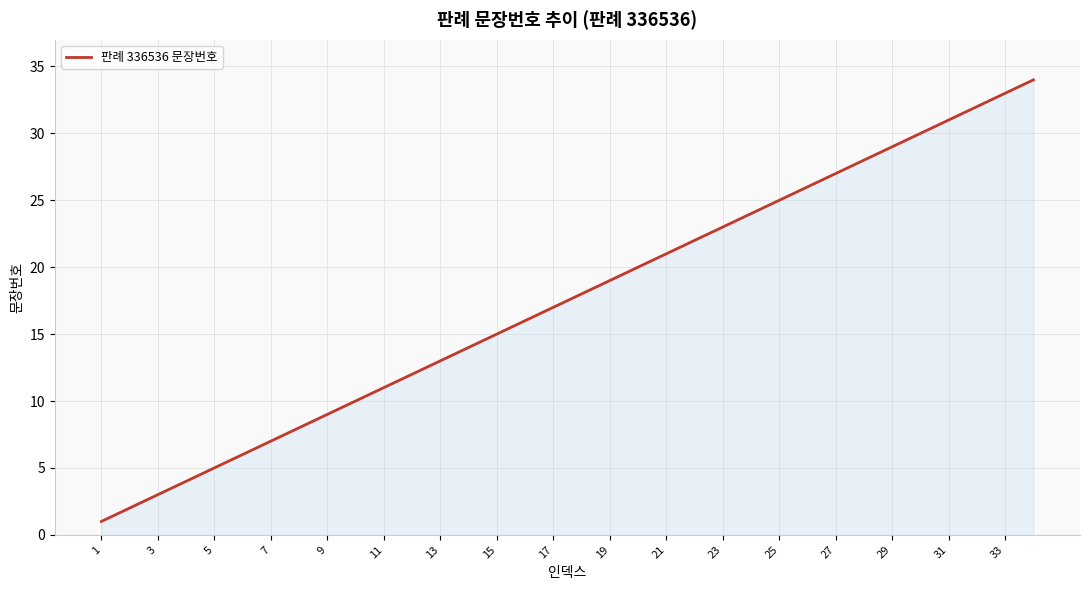

What is the difference between the maximum and minimum values?

33